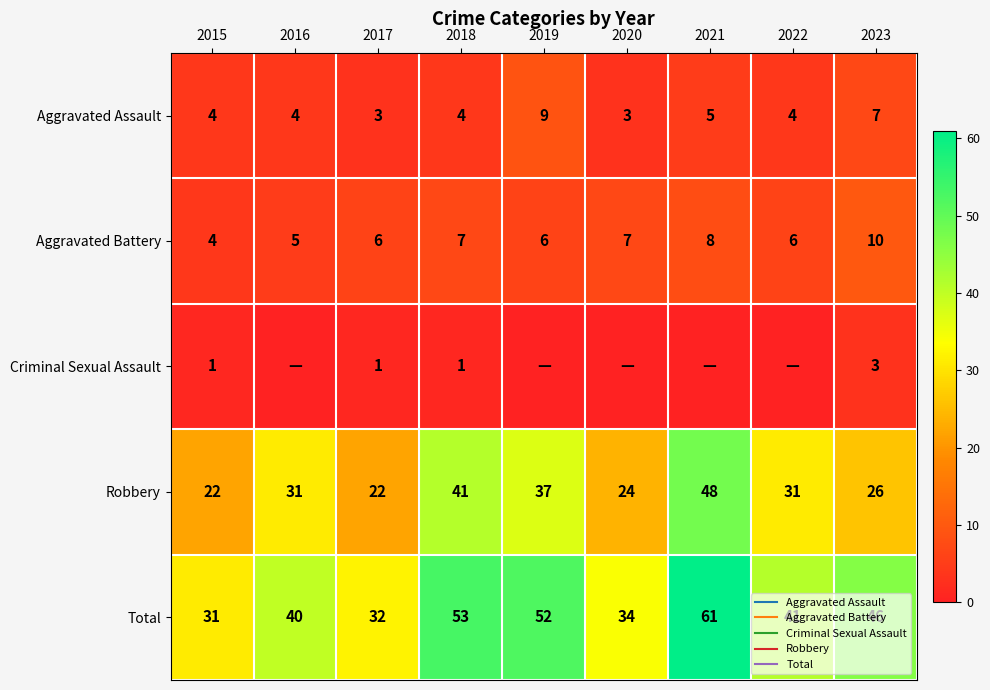

What is the difference between the second highest and minimum values in the Aggravated Assault series?

4